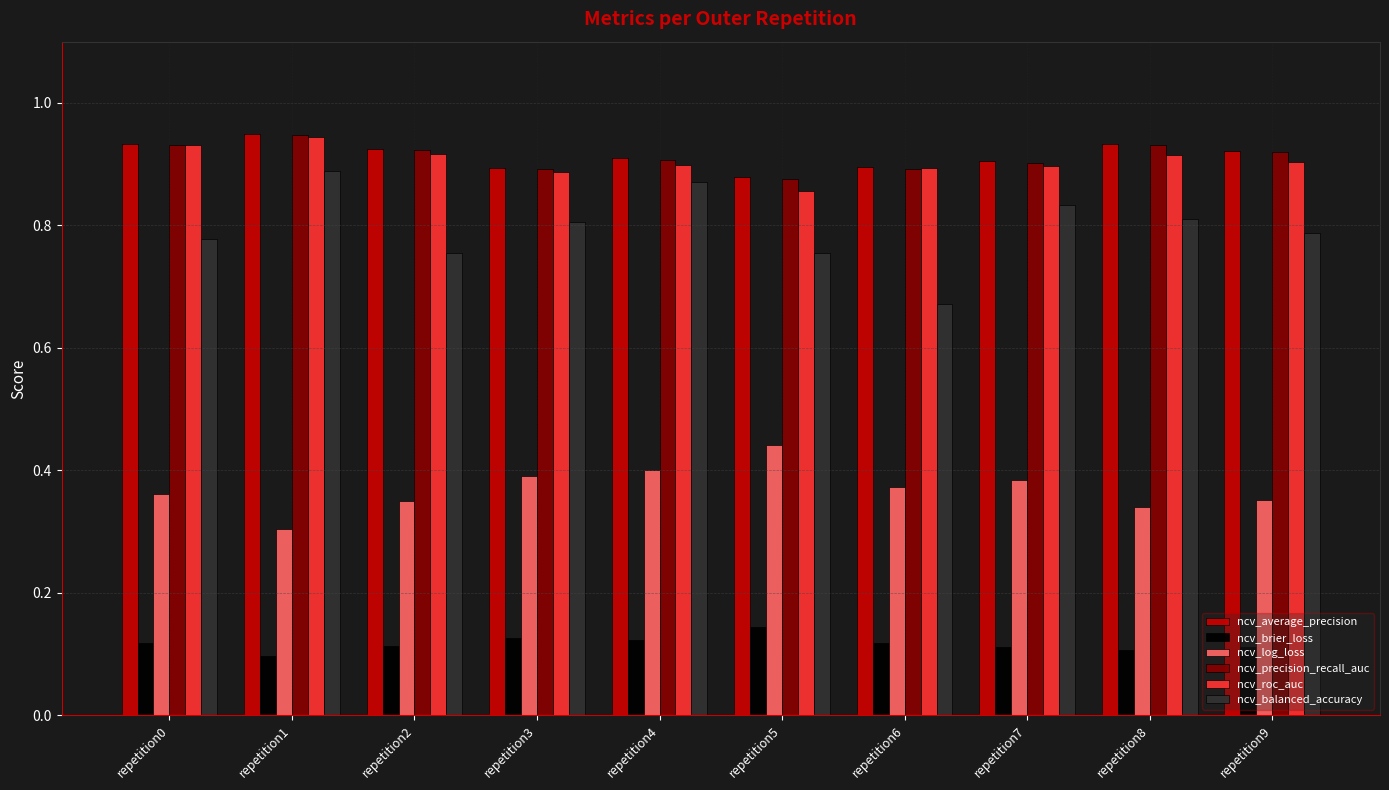

How many distinct data groups are displayed?

6